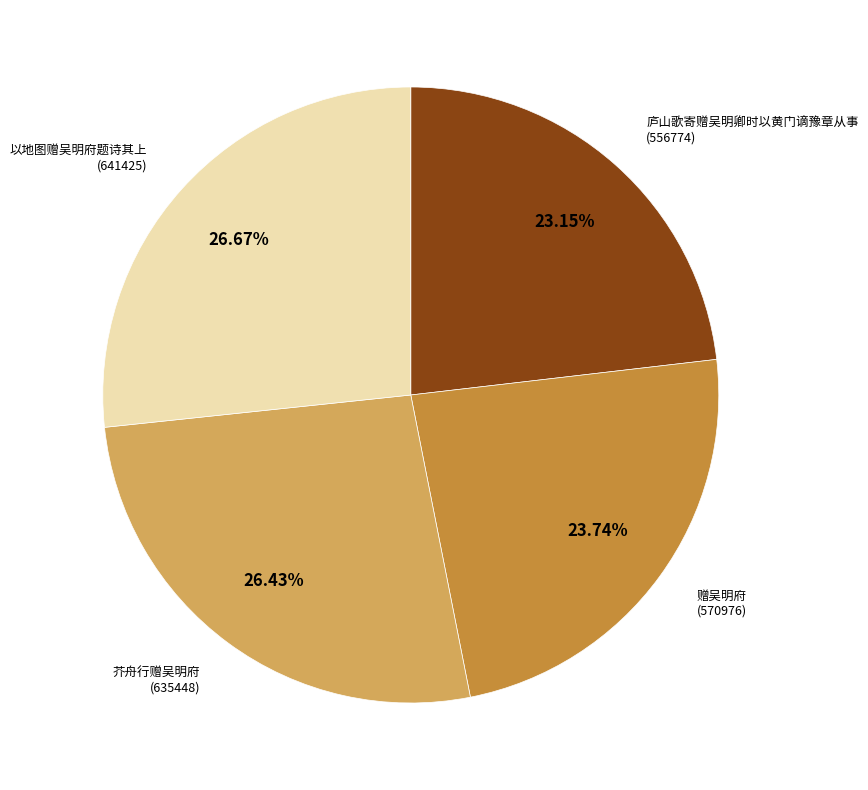

Does any single category account for the majority?

No